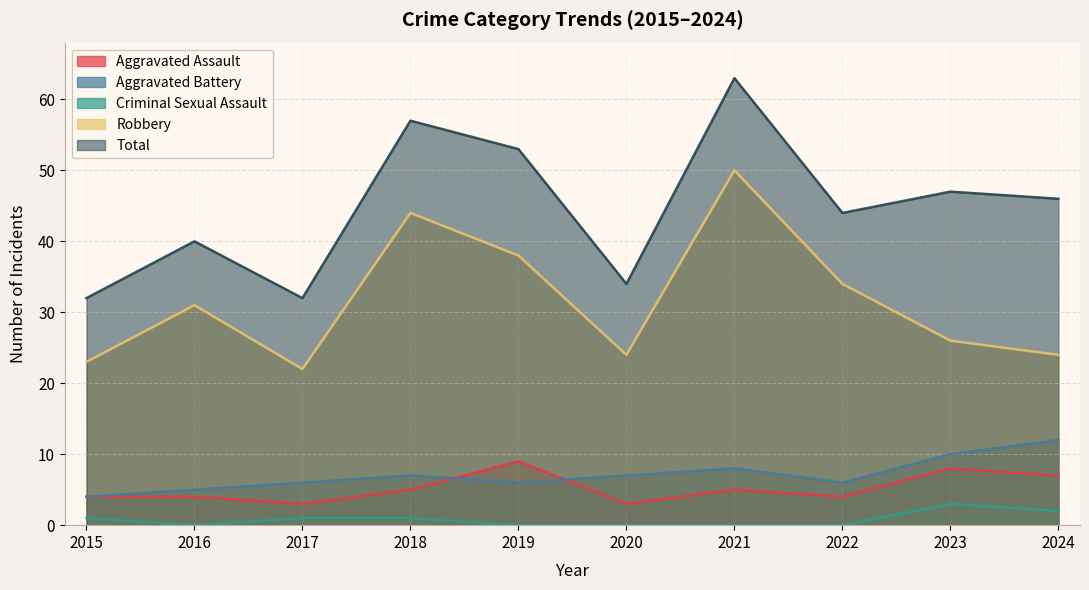

True or false: Aggravated Assault has a value of 4 at 2015.

True